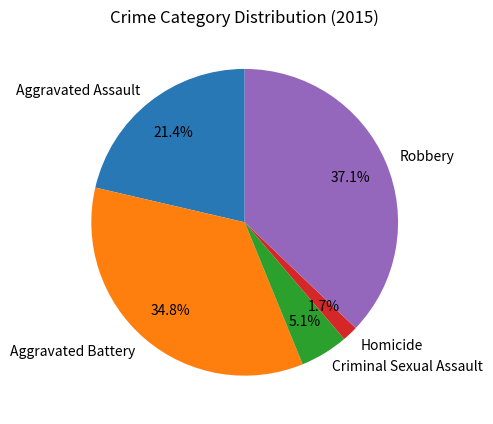

Does any single category account for the majority?

No